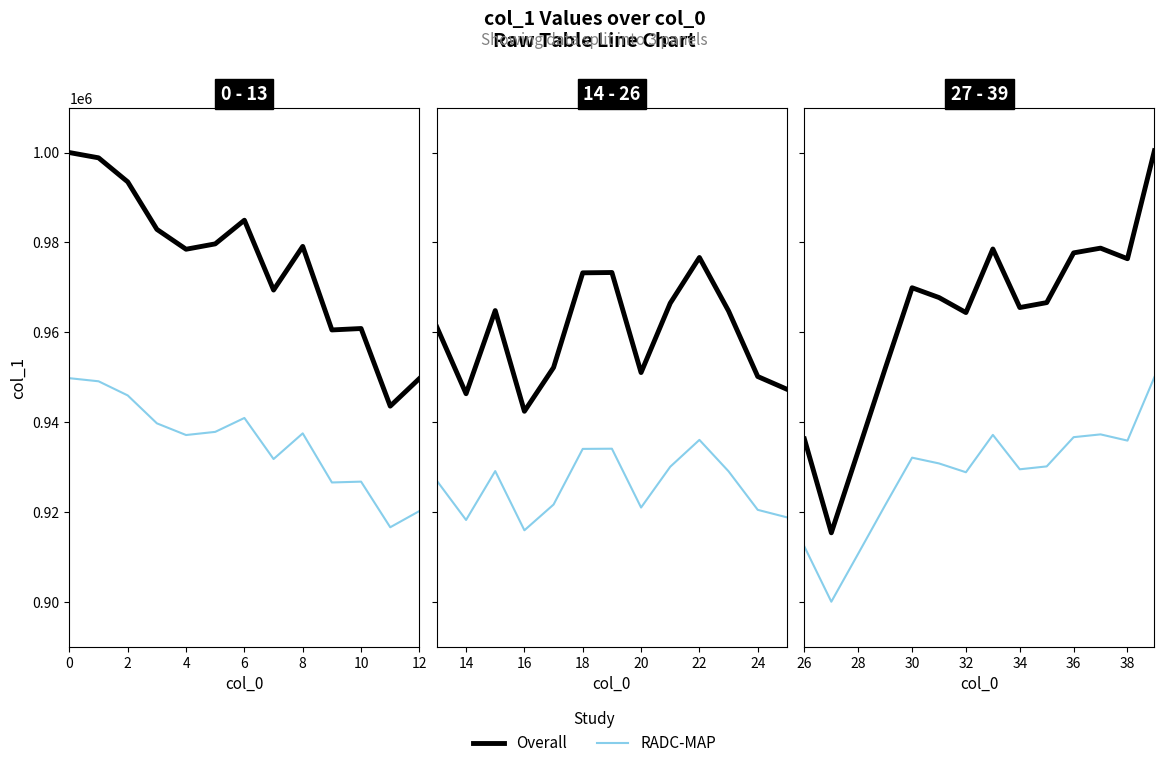

How many distinct data groups are displayed?

2